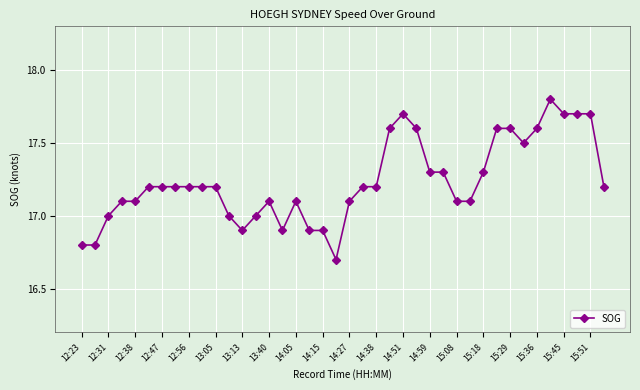

What is the difference between the maximum and second lowest values?

1.0